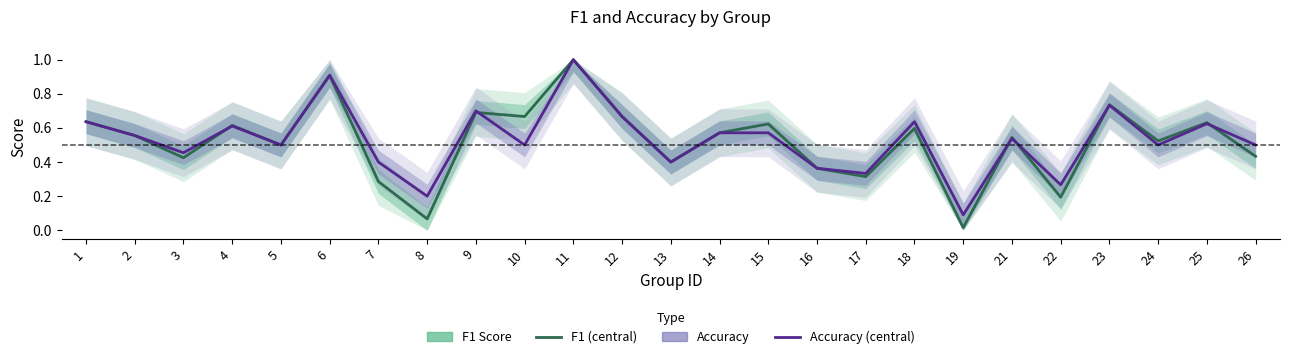

What is the difference between the second highest and minimum values in the f1 series?

0.9